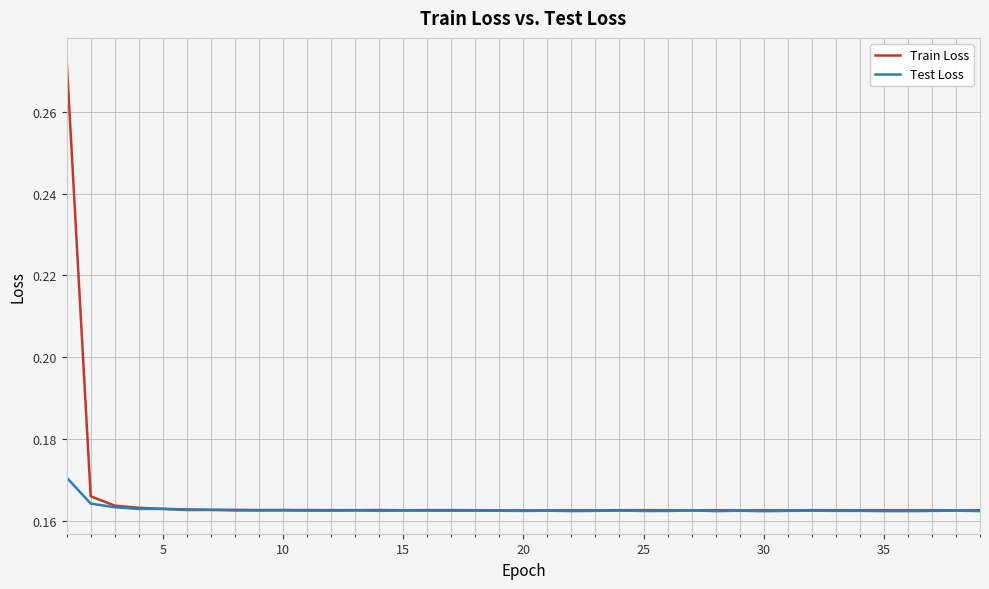

Which series has the widest spread of values?

Train Loss